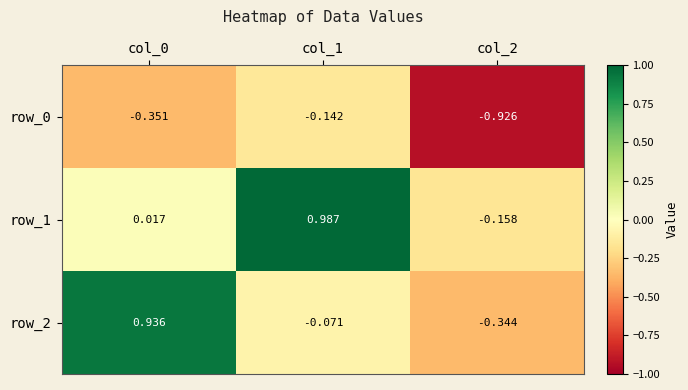

Is the value of row_1 at col_2 greater than the value of row_0 at col_1?

No